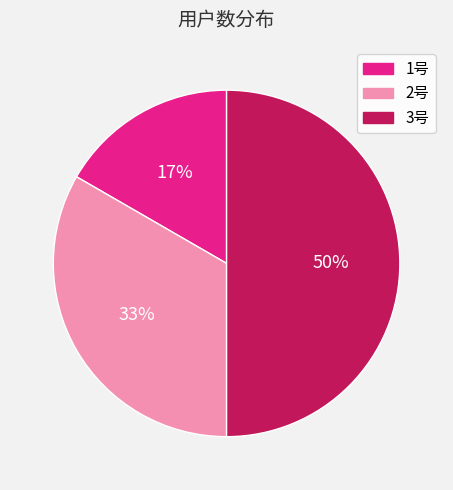

True or false: 2号 accounts for 41% of the total.

False